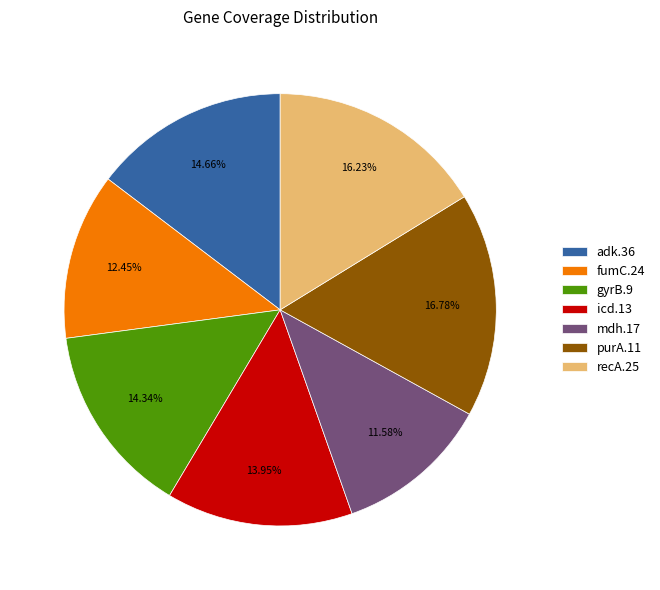

Approximately how many times larger is the value at gyrB.9 compared to icd.13?

1.0